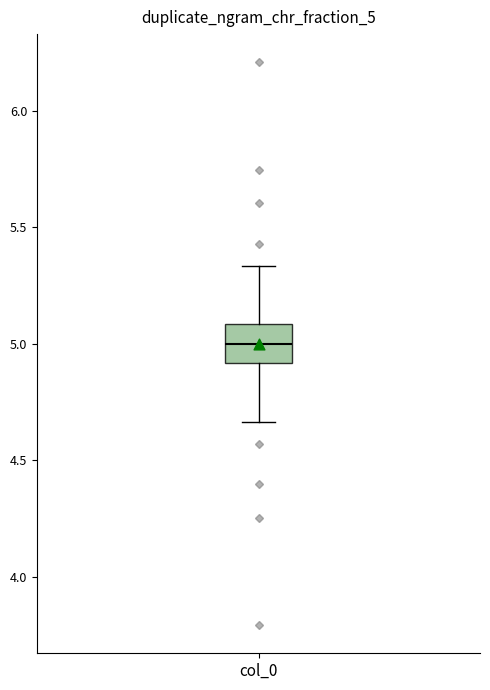

Transcribe this box plot: give where the median line is, the range the box spans, and where the two whiskers end, as read against the y-axis. The values are not printed on the chart, so give them approximately, as read against the axis.

median 5.00, box 4.90 to 5.10, whiskers 4.65 to 5.35